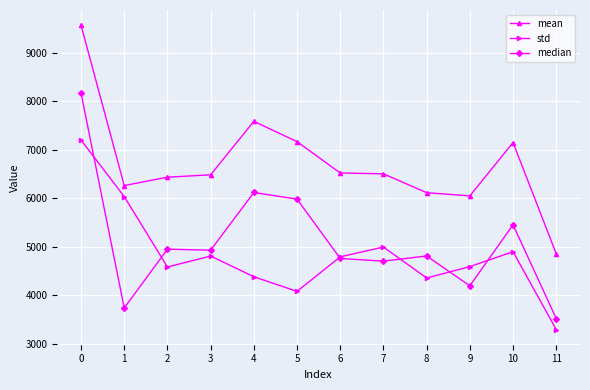

True or false: std and mean intersect in this chart.

False